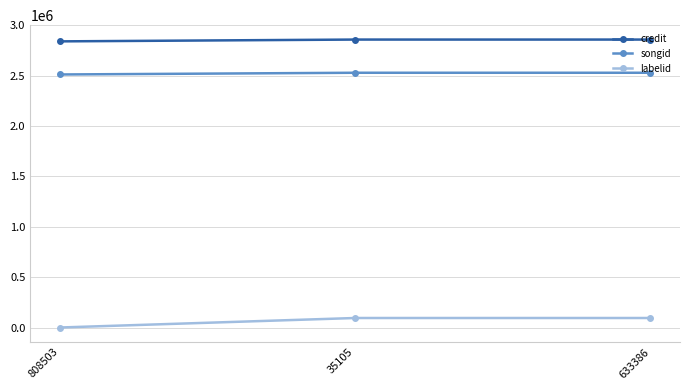

Is this an area chart (filled region under the line)?

No